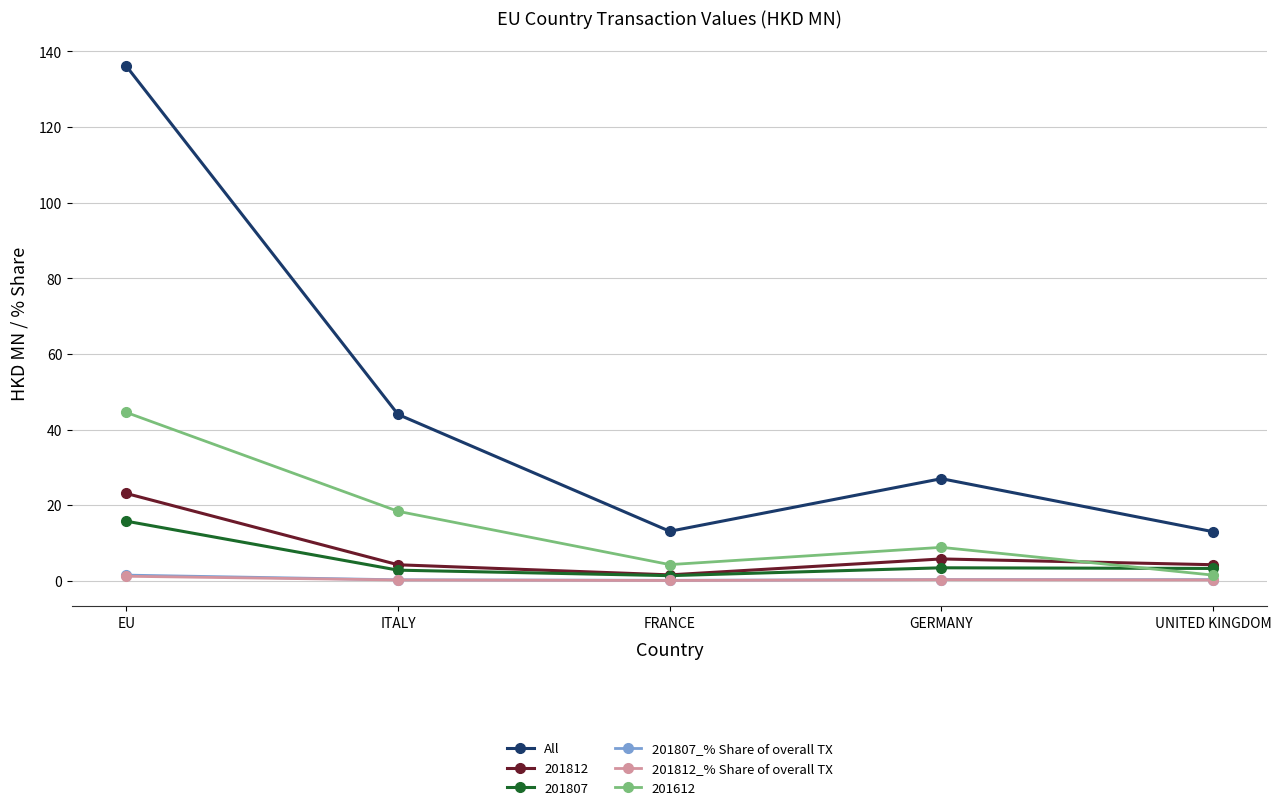

What is the spread (max minus min) of values at ITALY?

43.8